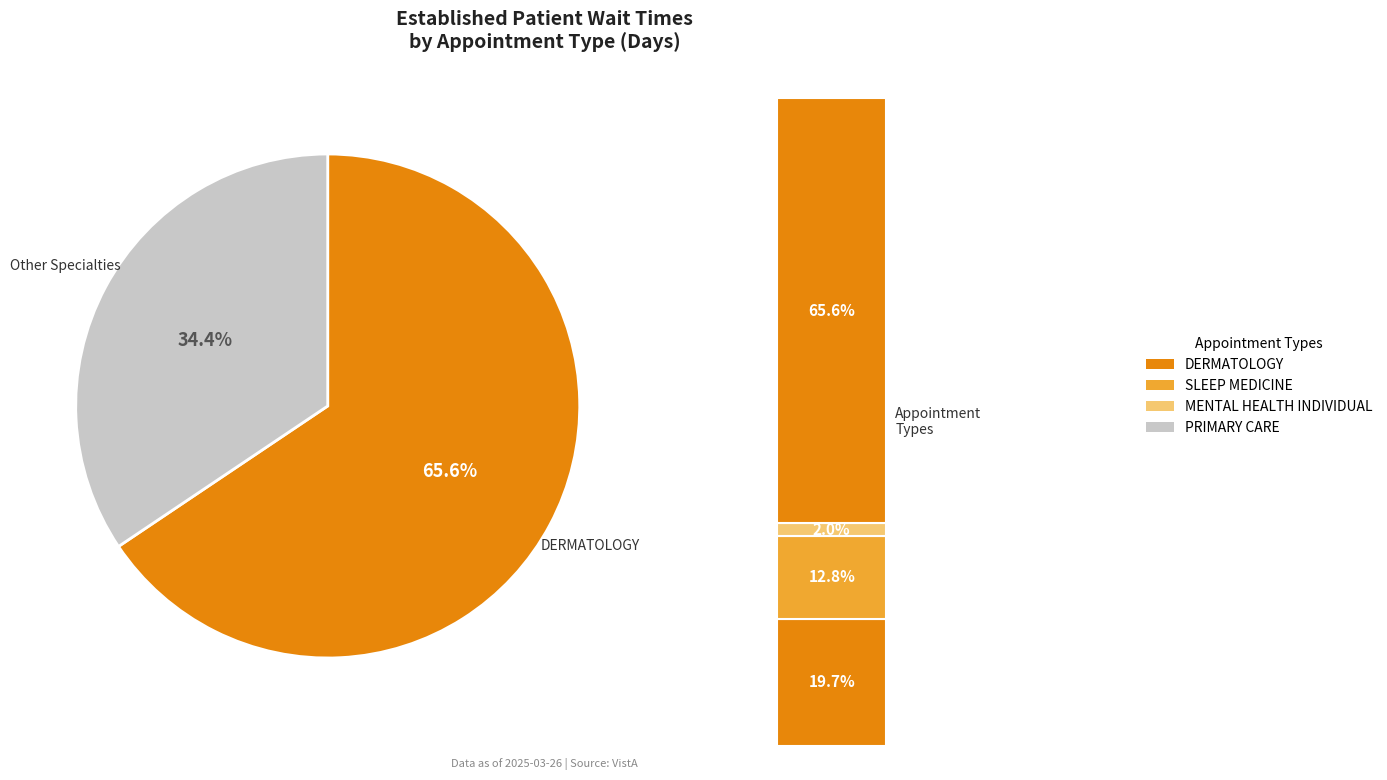

Do SLEEP MEDICINE and MENTAL HEALTH INDIVIDUAL together represent more than half of the pie?

No